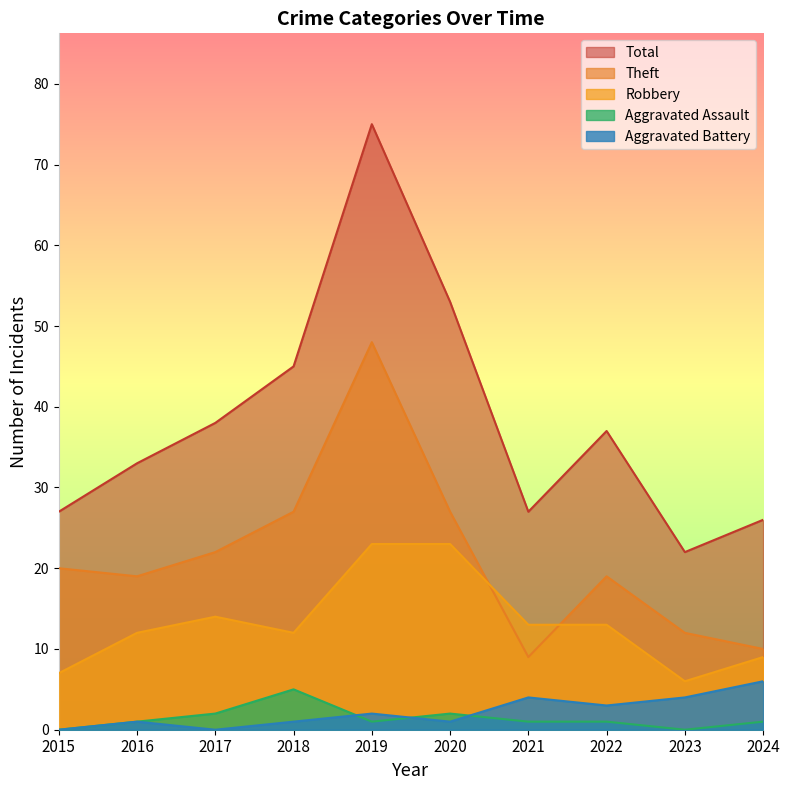

Where is the first local maximum for Aggravated Battery?

2016